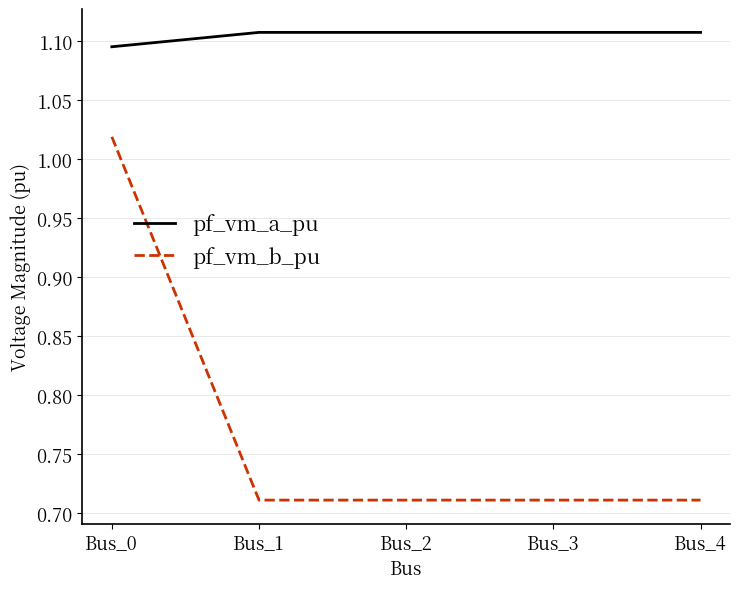

The value of pf_vm_a_pu at Bus_1 is 0.6. True or false?

False